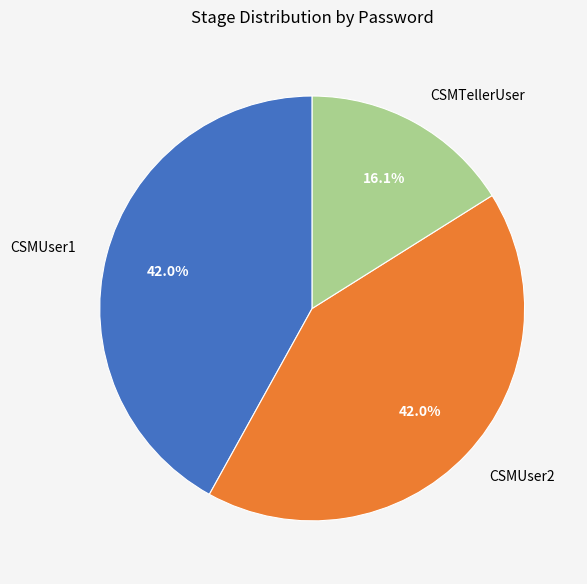

Do CSMUser2 and CSMTellerUser together represent more than half of the pie?

Yes